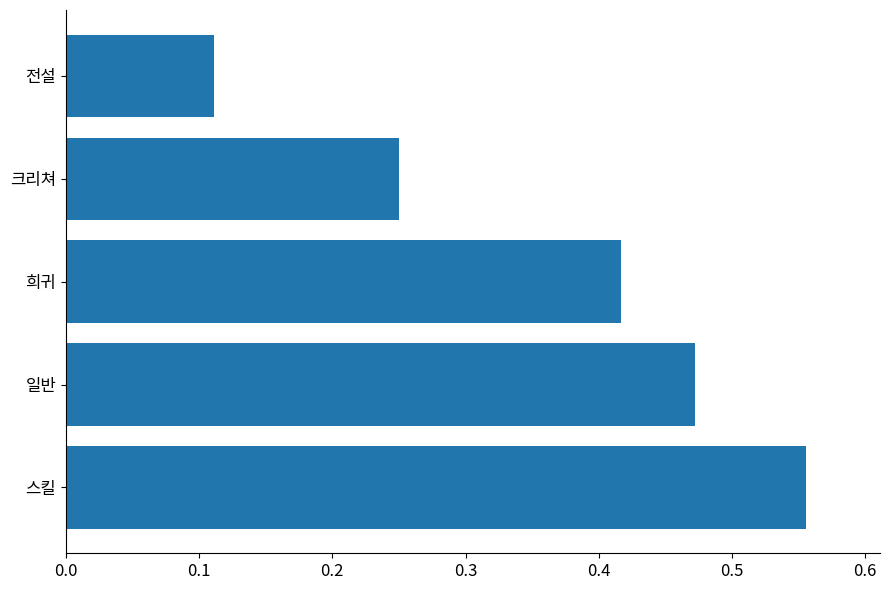

Which category has the highest value across all series?

스킬